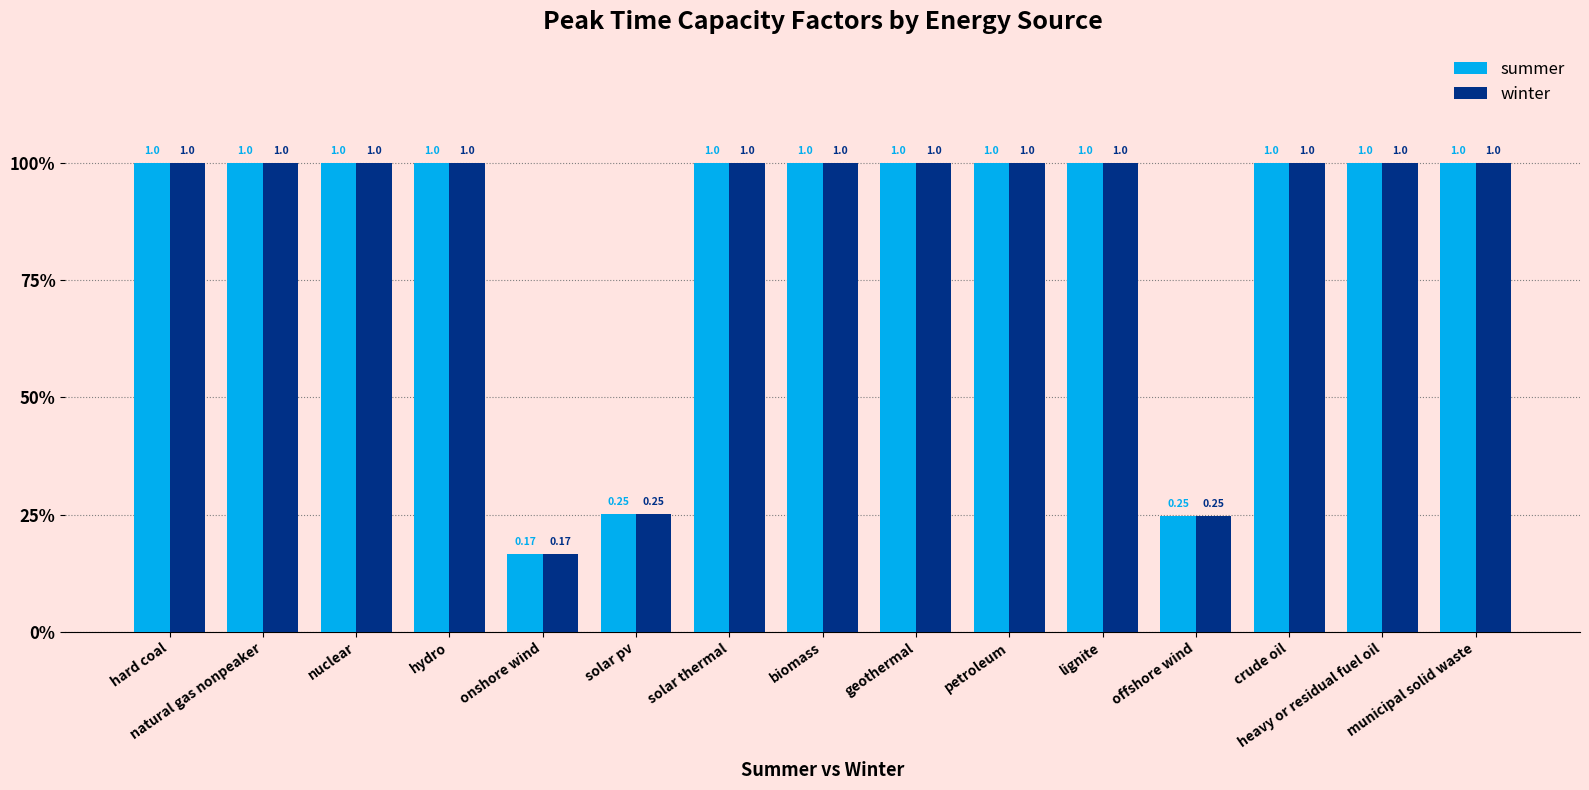

What are all the series names shown in the legend?

summer, winter